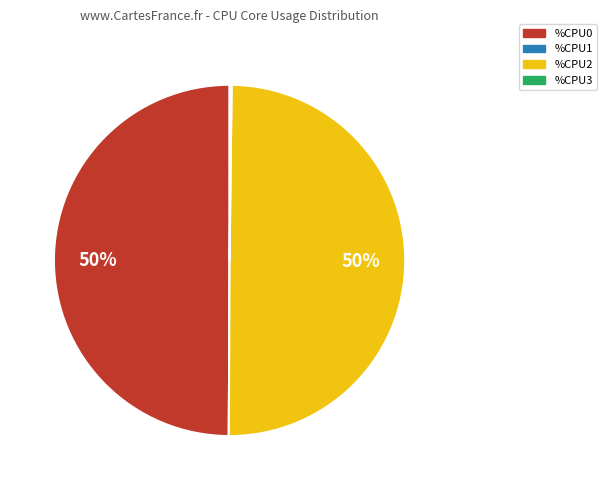

True or false: %CPU0 accounts for 37% of the total.

False